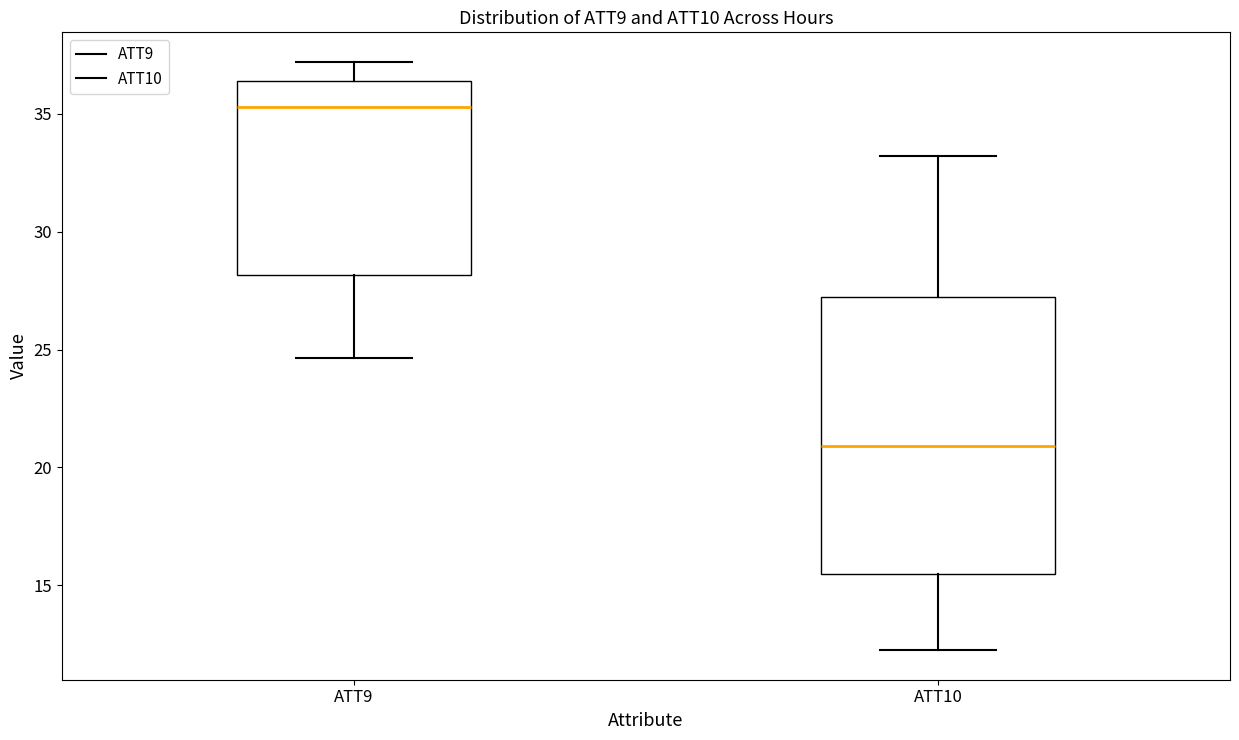

Reading left to right, read every box against the y-axis: the position of its median line, the range the box covers, and the ends of its whiskers. The values are not printed on the chart, so give them approximately, as read against the axis.

ATT9: median 35.5, box 28.0 to 36.5, whiskers 24.5 to 37.0
ATT10: median 21.0, box 15.5 to 27.0, whiskers 12.0 to 33.0